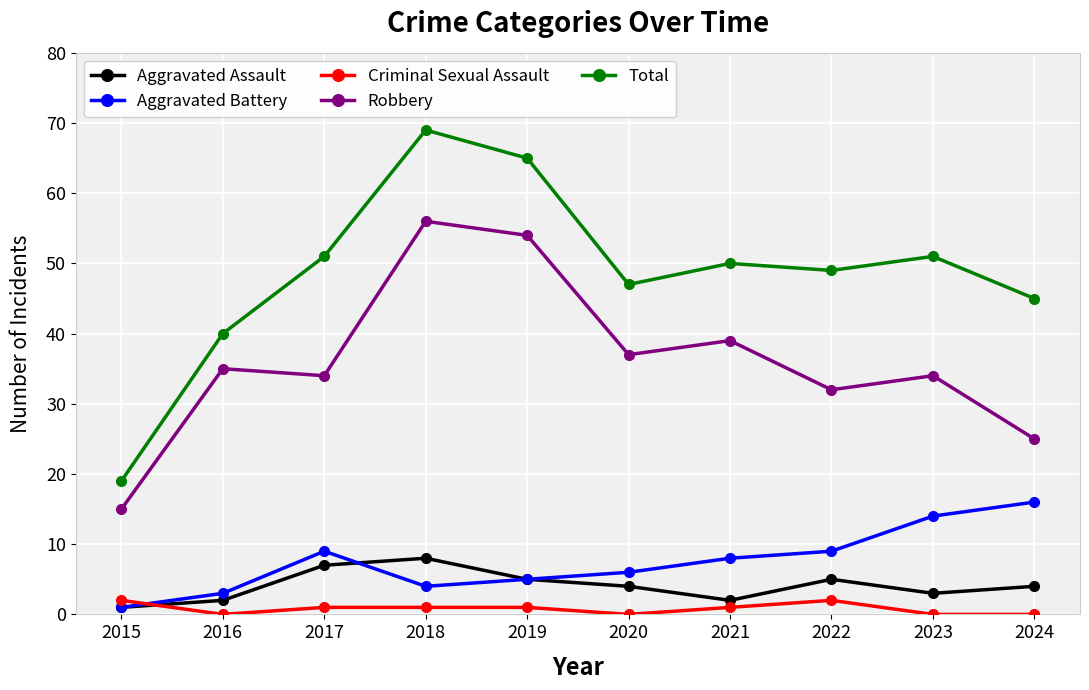

The Robbery series shows 56 at 2018. True or false?

True